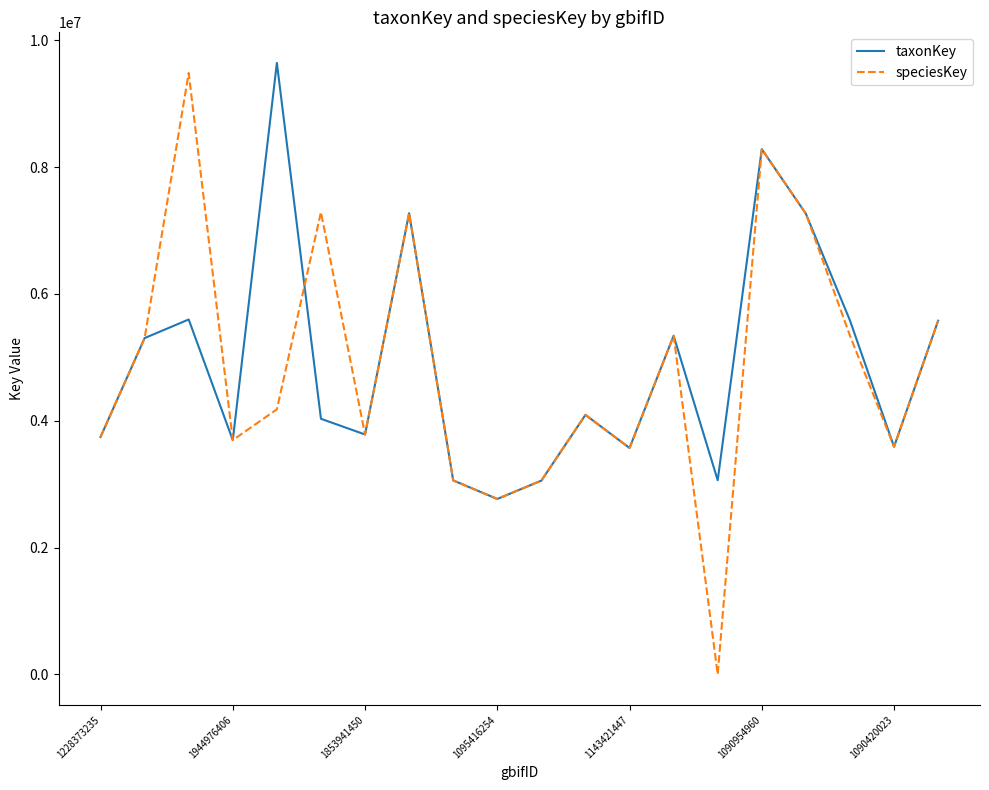

What is the greatest value displayed?

9643056